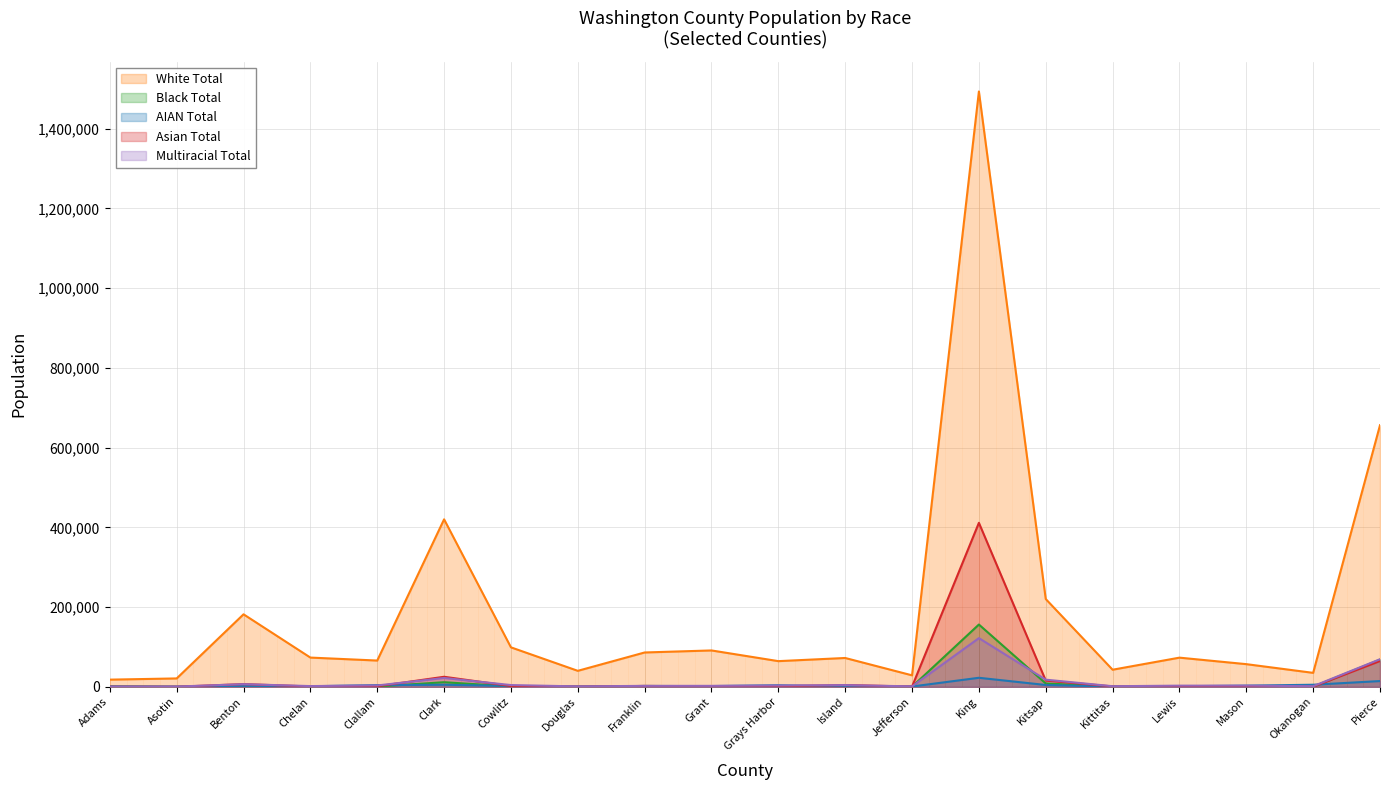

What value does the AIAN Total series have at Grays Harbor, to the nearest 100?

3900